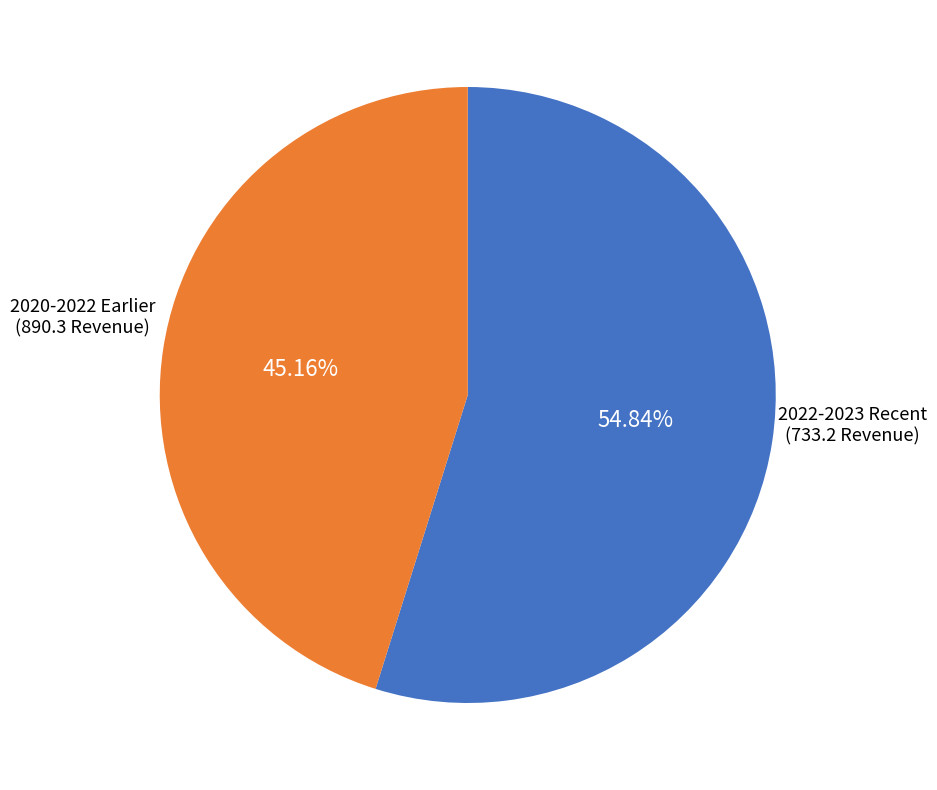

Does any single category account for the majority?

Yes